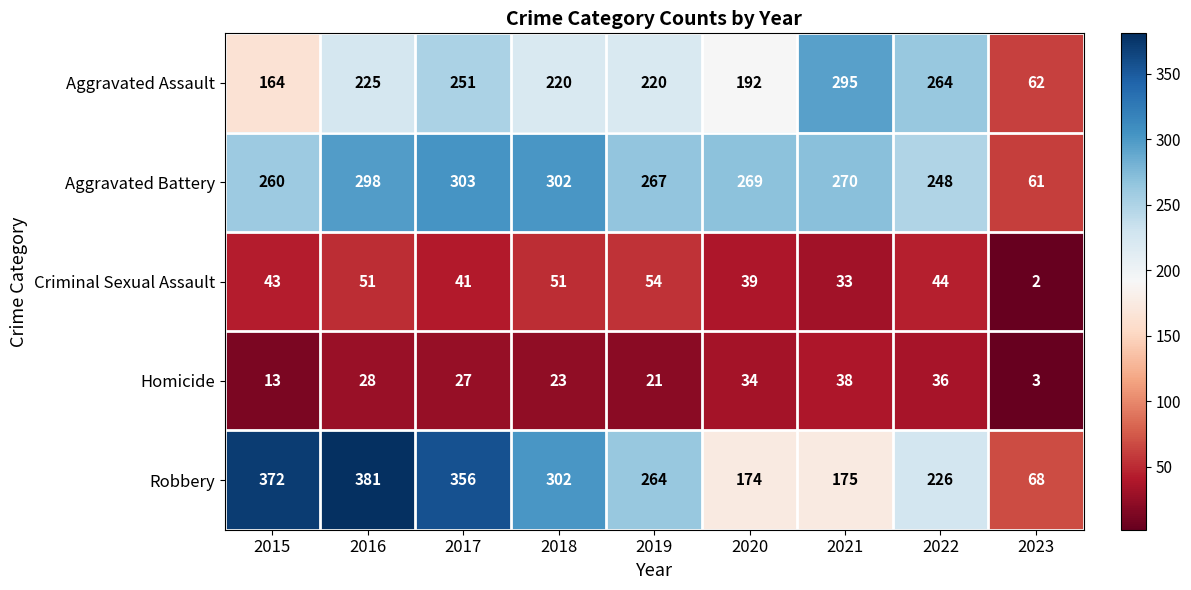

What is the sum of the Aggravated Assault values at 2016 and 2020?

417